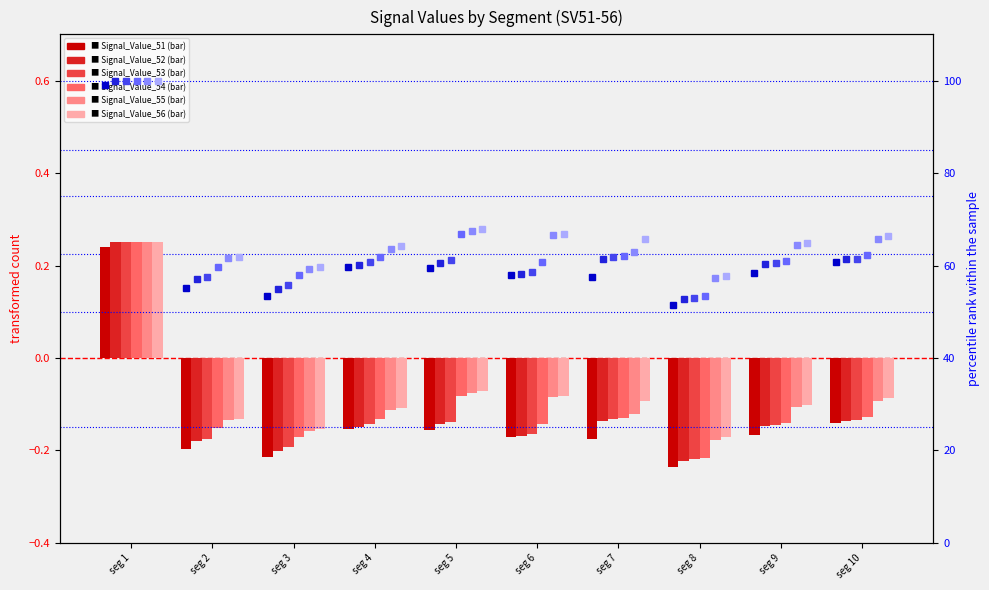

How many categories are shown in the chart?

10